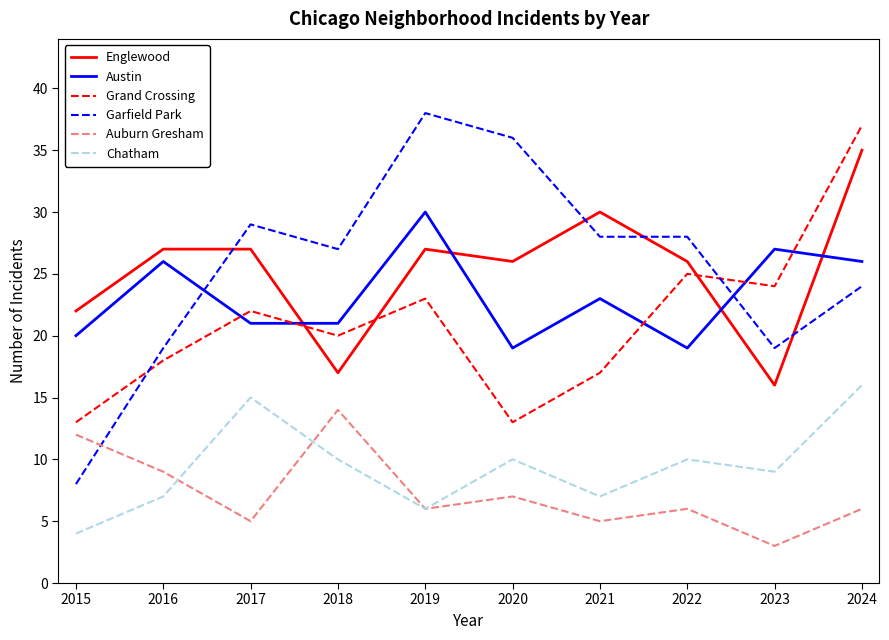

What is the sum of the Englewood values at 2019 and 2024?

62